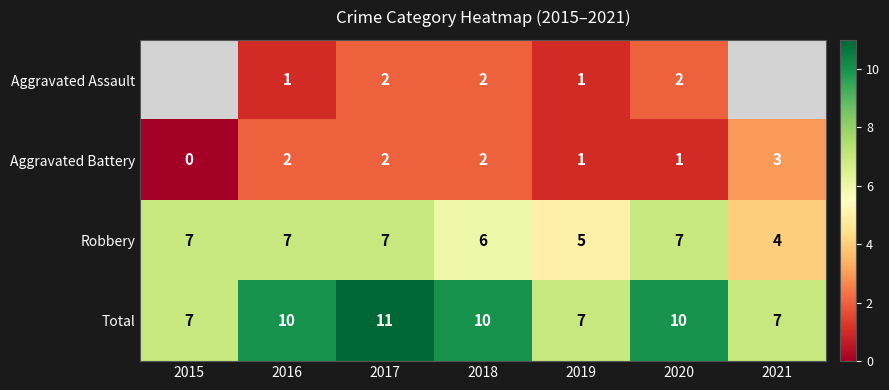

True or false: Robbery has a value of 7.0 at 2019.

False